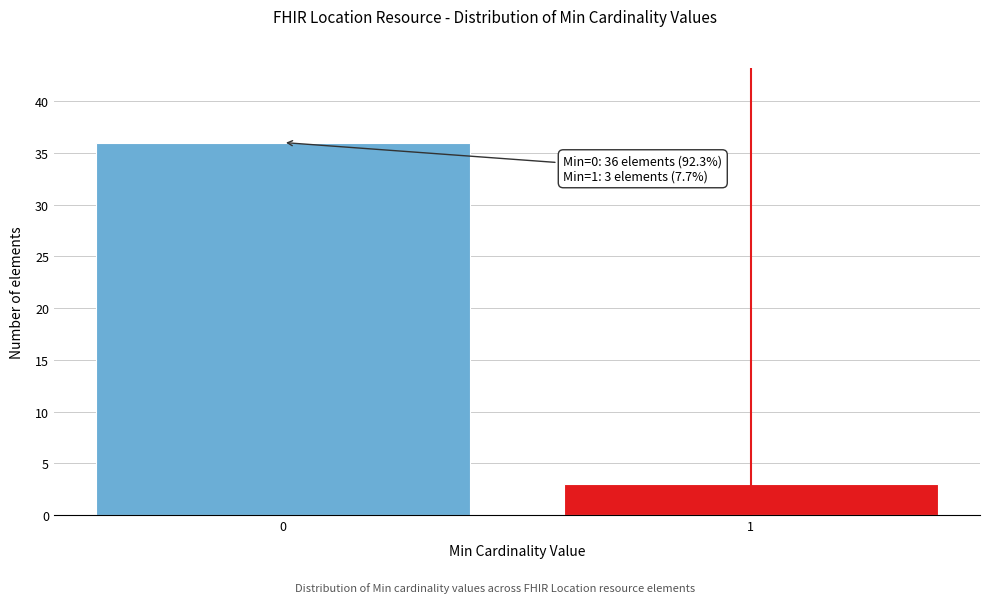

Reading left to right, transcribe all the data shown in this chart.

36	3